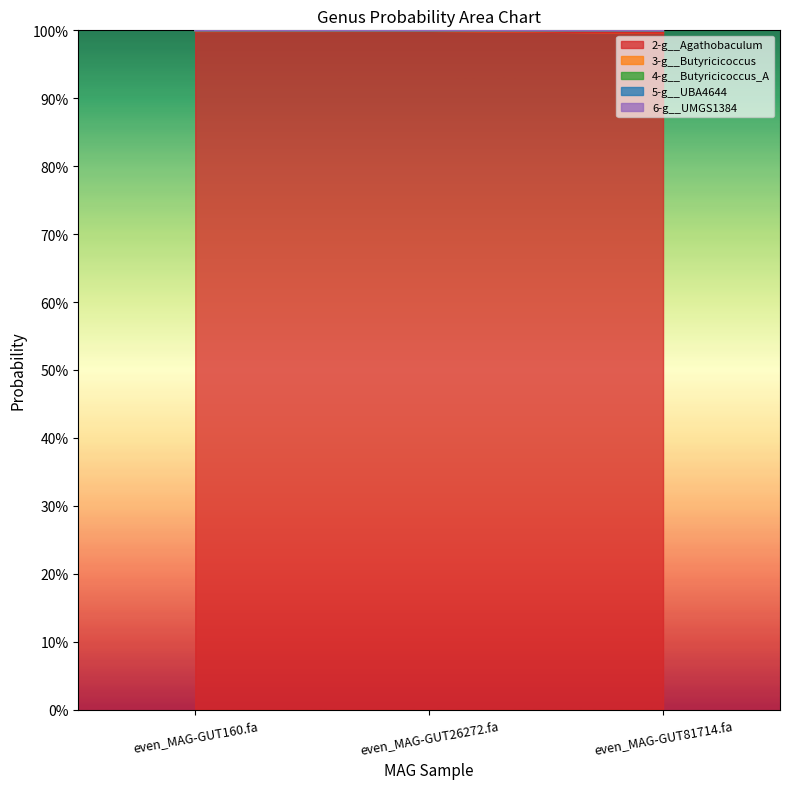

How many distinct data groups are displayed?

5